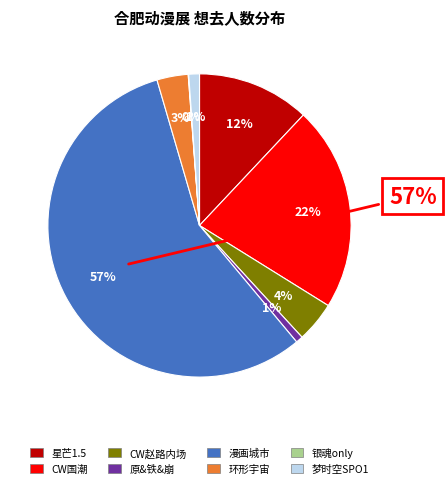

To the nearest percent, what is the combined percentage of 合肥·CW国潮动漫游戏嘉年华 and 合肥·星芒1.5动漫嘉年华（取消）?

34%